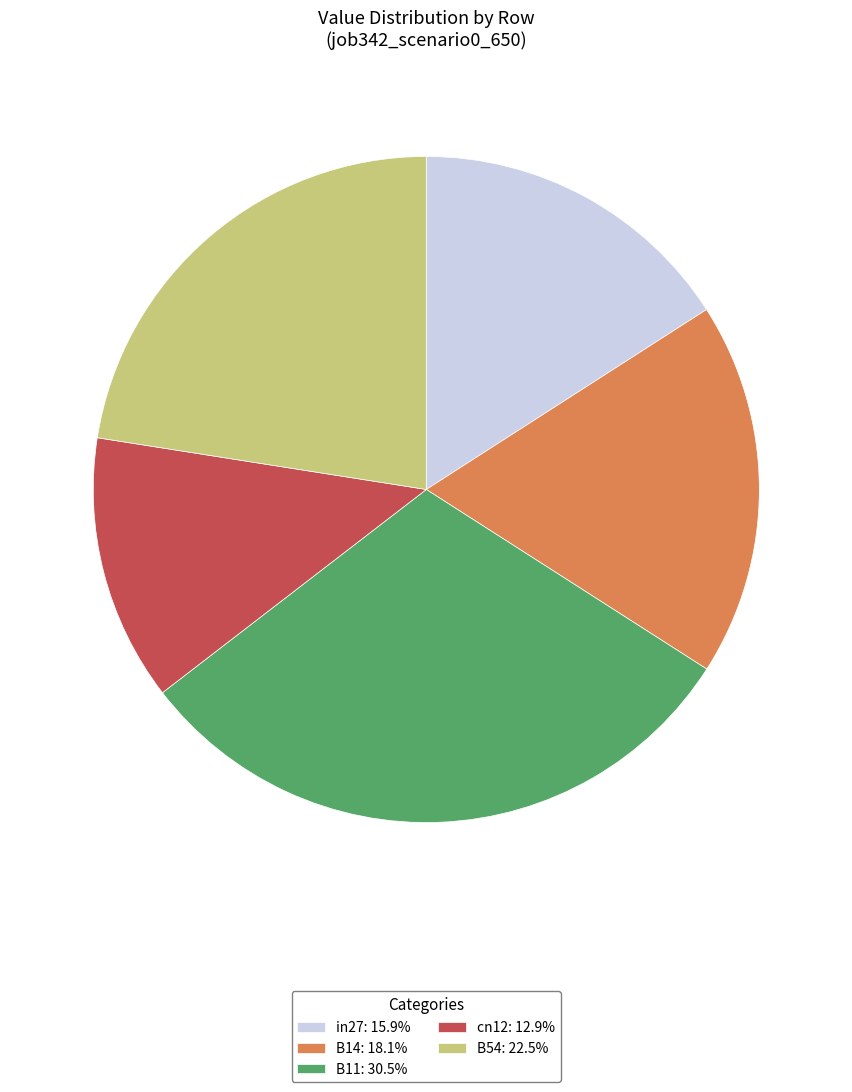

Between B54 and in27, which is larger?

B54